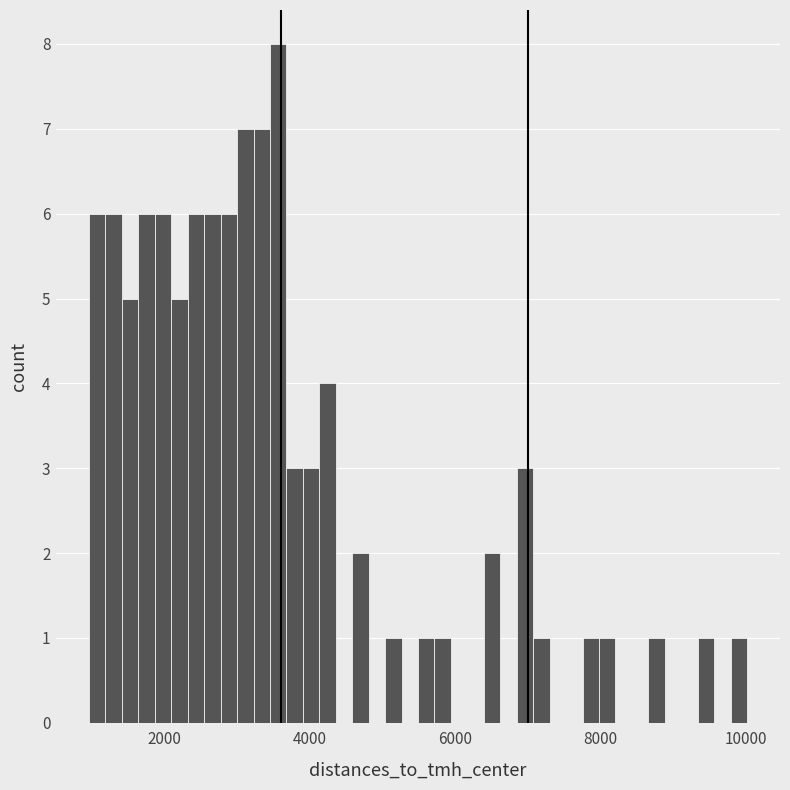

Around what value on the x-axis is the tallest bar? Give the approximate position of its centre, as read against the axis.

3600